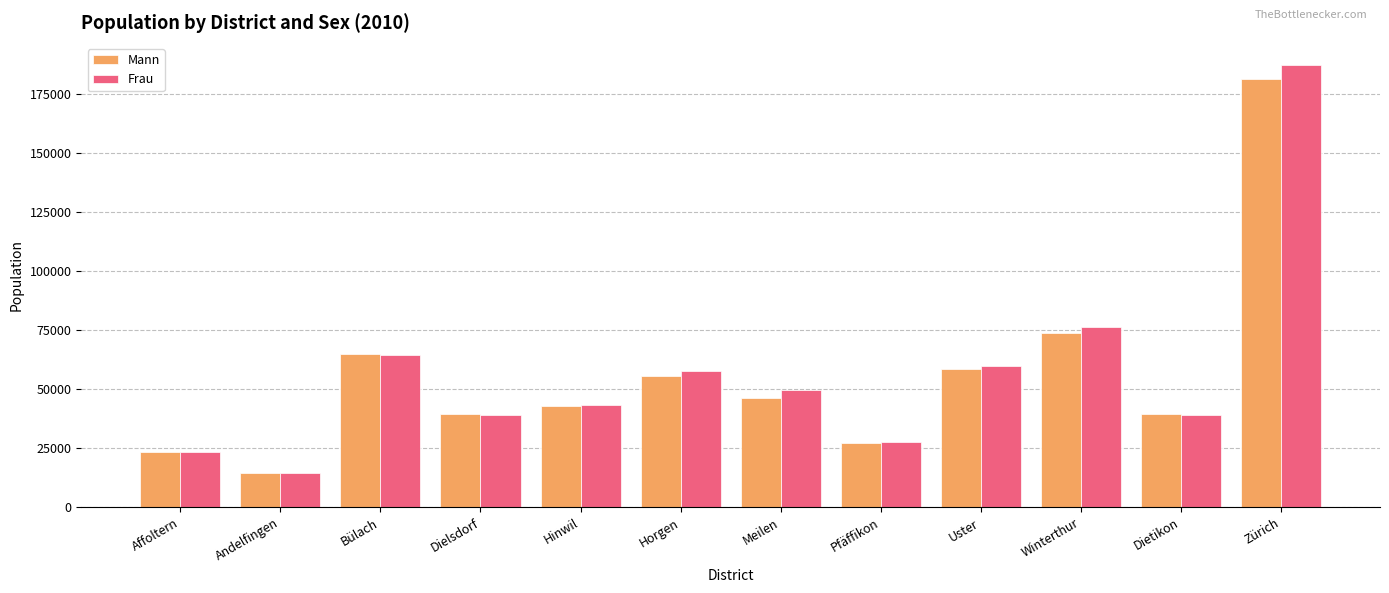

What is the total value across all series at Dielsdorf?

78628